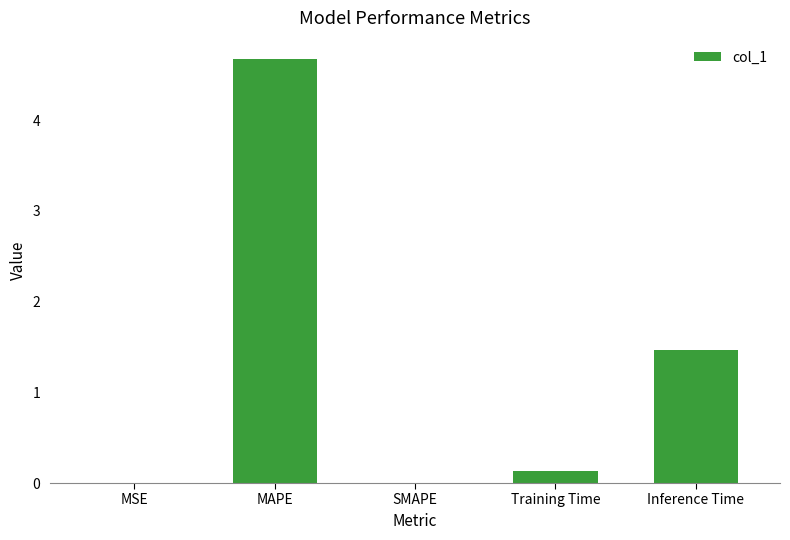

What is the sum of the values at Inference Time and SMAPE?

1.5